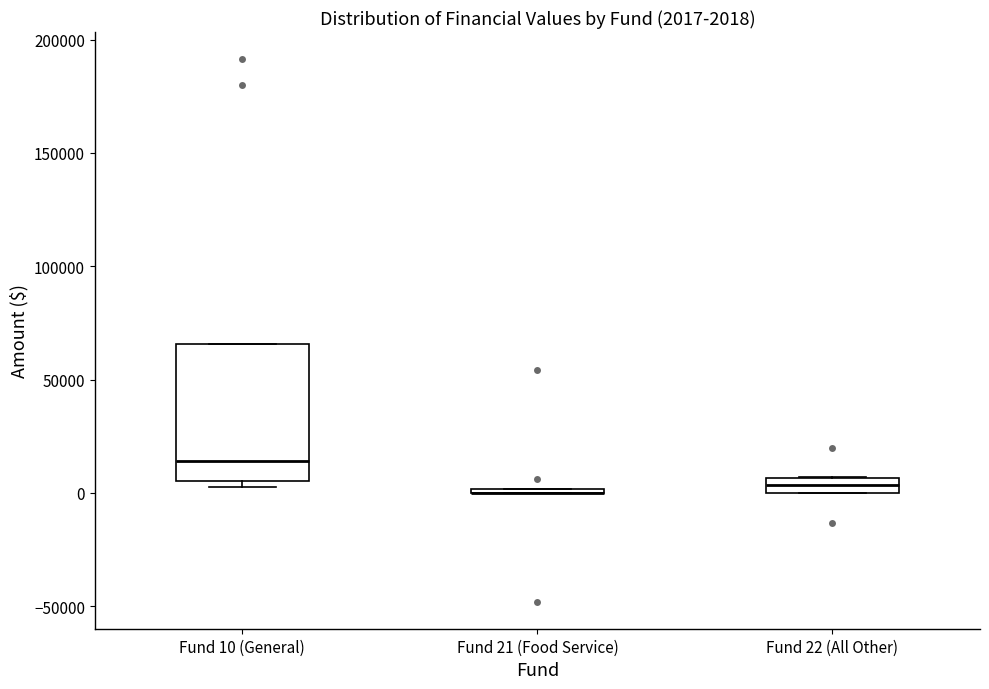

Comparing the boxes themselves (not the whiskers), which one is the tallest?

Fund 10 (General)